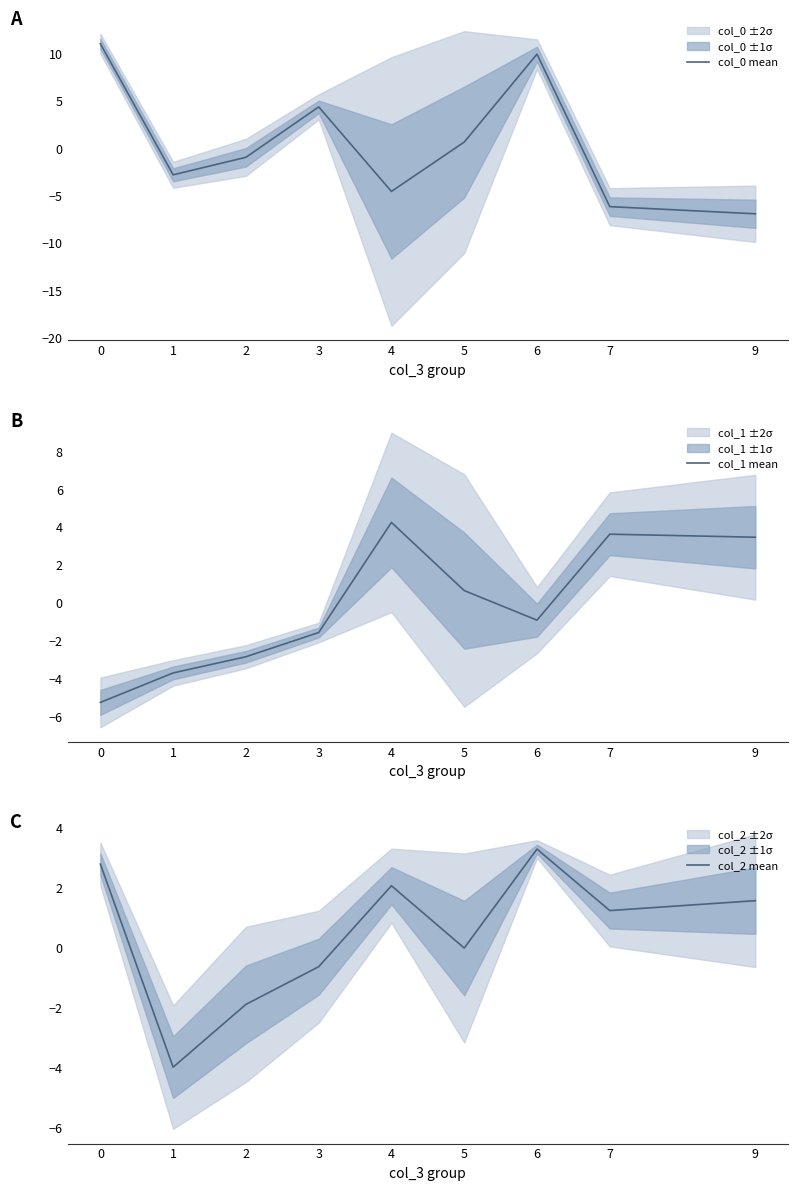

Reading left to right, list all the values displayed in this chart.

col_0 mean: 0=11.1	1=-2.8	2=-0.9	3=4.4	4=-4.5	5=0.7	6=10.0	7=-6.1	9=-6.9
col_1 mean: 0=-5.2	1=-3.7	2=-2.8	3=-1.5	4=4.3	5=0.7	6=-0.9	7=3.6	9=3.5
col_2 mean: 0=2.8	1=-4.0	2=-1.9	3=-0.6	4=2.1	5=0.0	6=3.3	7=1.3	9=1.6